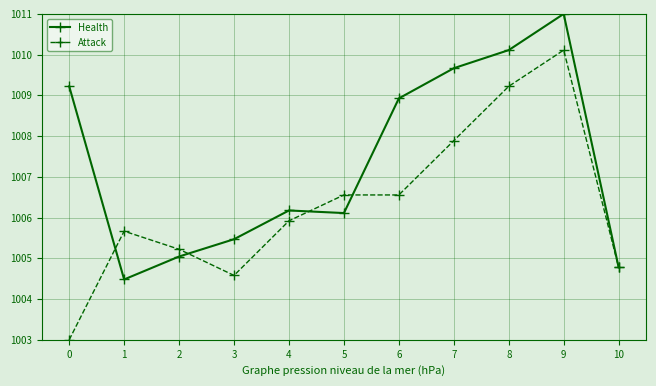

Between 2 and 9, which series saw the biggest shift?

Health